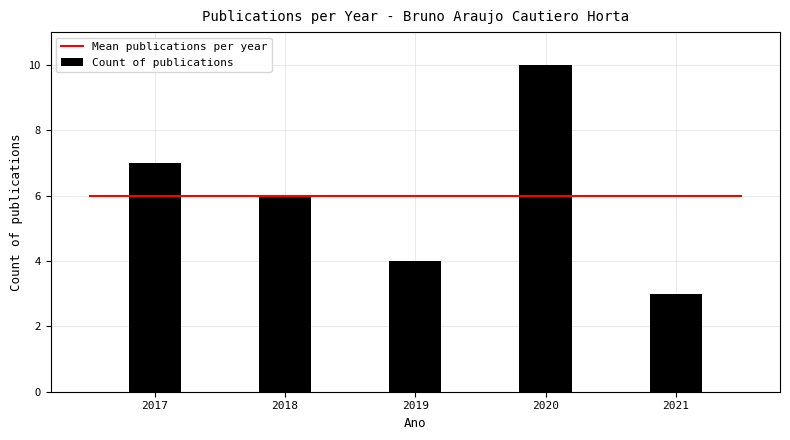

Reading right to left, list all the values displayed in this chart.

2021=3	2020=10	2019=4	2018=6	2017=7